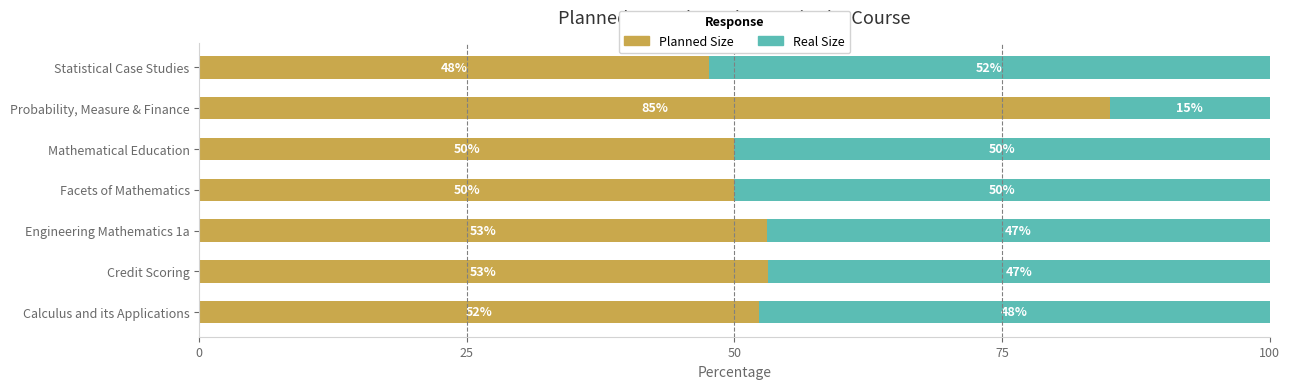

Read the Planned Size value at Credit Scoring.

53.1